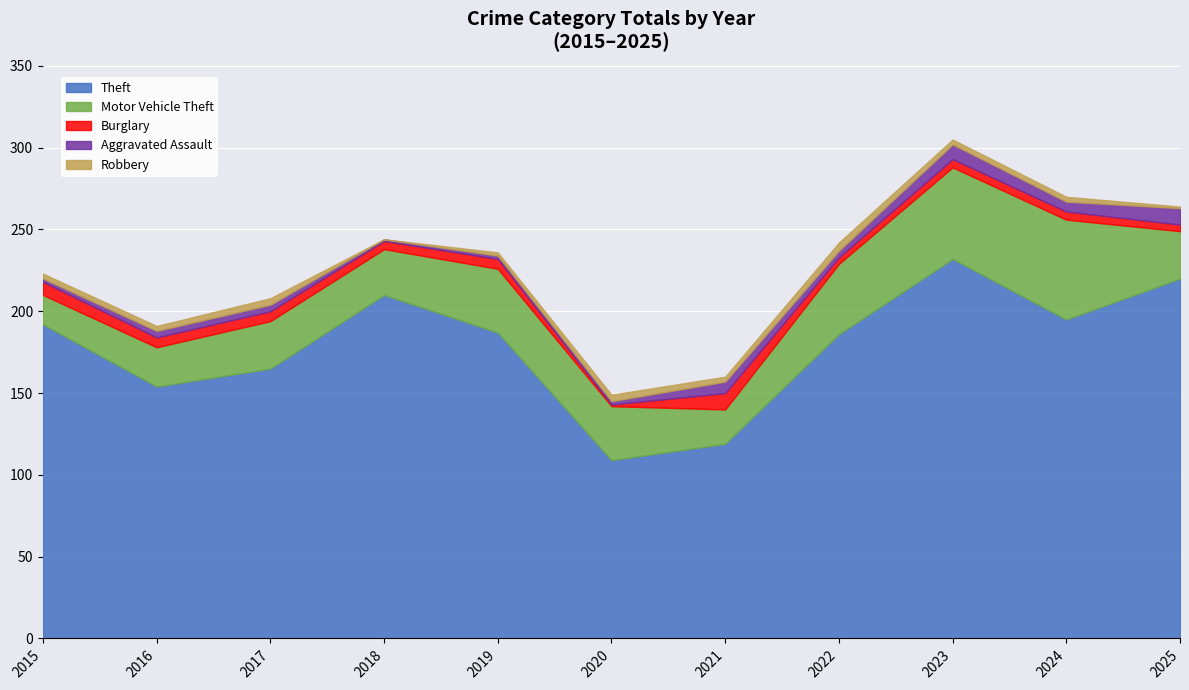

Reading left to right, list all the values displayed in this chart.

Theft: 2015=192	2016=154	2017=165	2018=210	2019=187	2020=109	2021=119	2022=186	2023=232	2024=195	2025=220
Motor Vehicle Theft: 2015=18	2016=24	2017=29	2018=28	2019=39	2020=33	2021=21	2022=43	2023=56	2024=61	2025=29
Burglary: 2015=8	2016=6	2017=6	2018=5	2019=6	2020=1	2021=10	2022=4	2023=5	2024=5	2025=4
Aggravated Assault: 2015=2	2016=4	2017=4	2018=1	2019=2	2020=2	2021=7	2022=4	2023=9	2024=6	2025=10
Robbery: 2015=3	2016=3	2017=4	2018=0	2019=2	2020=4	2021=3	2022=5	2023=3	2024=3	2025=1